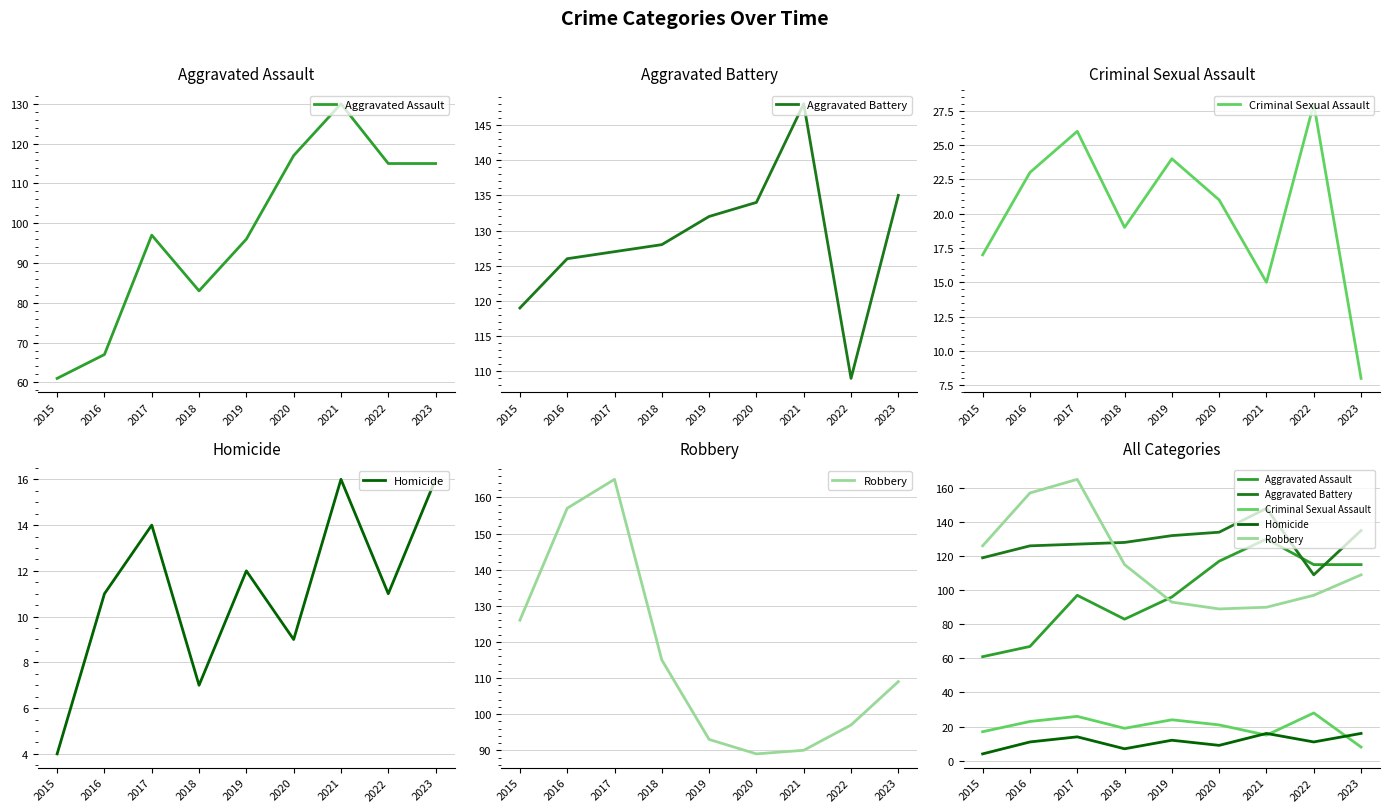

What is the spread (max minus min) of values at 2020?

125